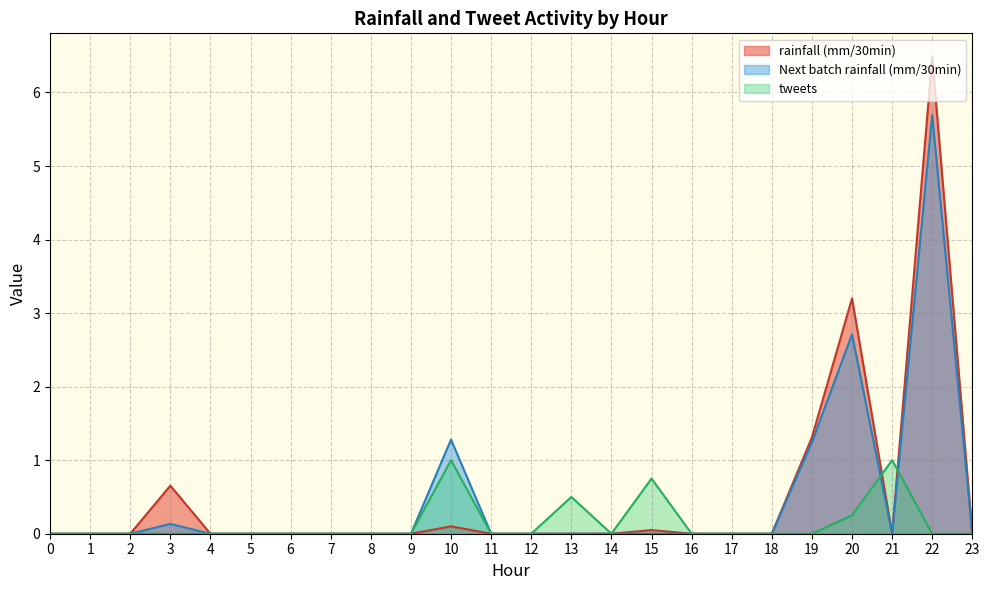

Is it true that Next batch rainfall (mm/30min) equals 1.7 at 23?

False